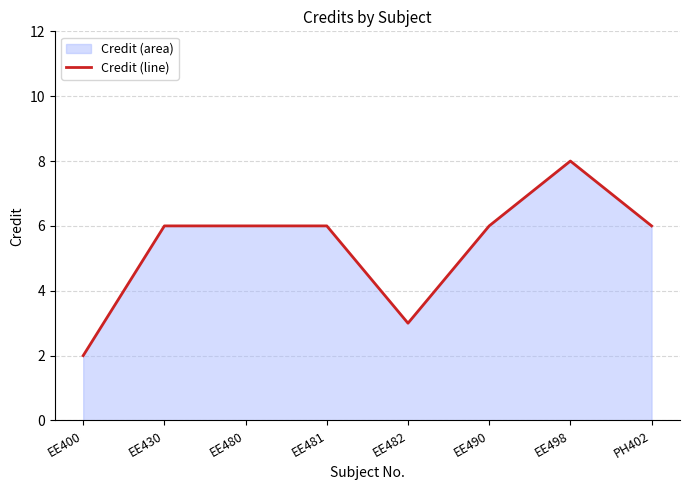

List the labels in order of value, smallest first.

EE400, EE482, EE430, EE480, EE481, EE490, PH402, EE498